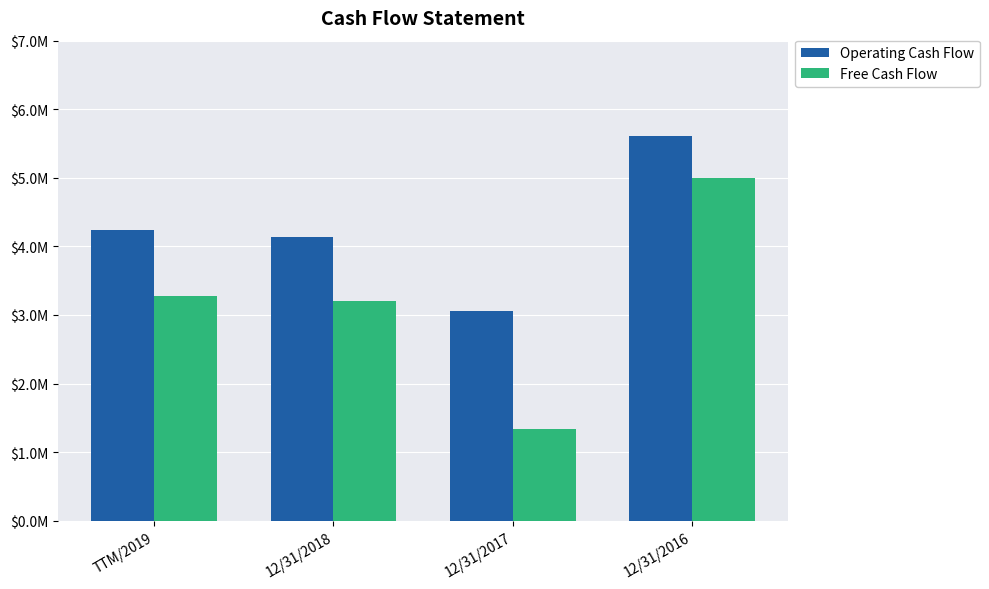

What is the label of the 3rd bar from the right?

12/31/2018